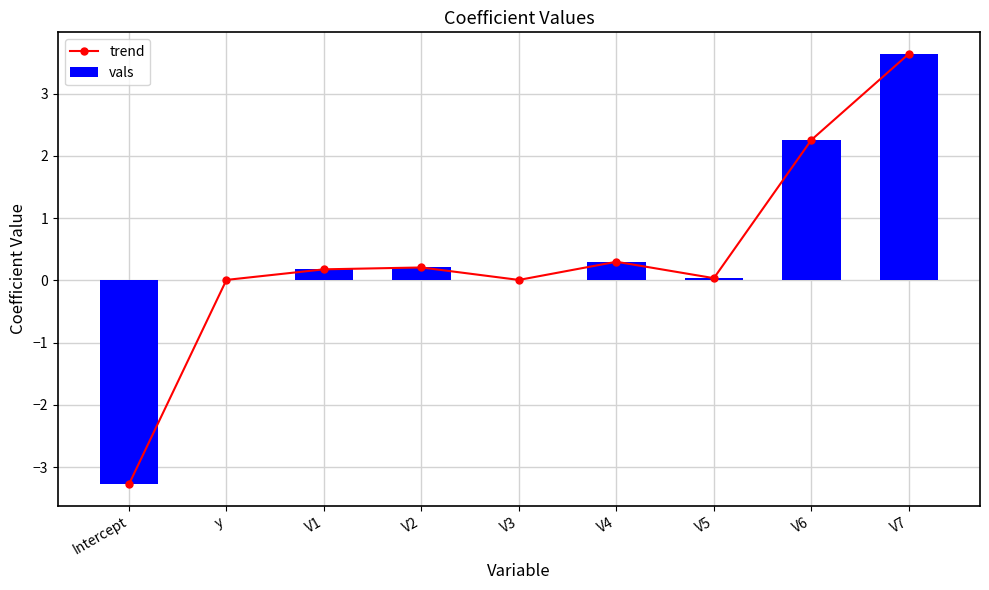

Rank the categories by vals value from highest to lowest.

V7, V6, V4, V2, V1, V5, y, V3, Intercept